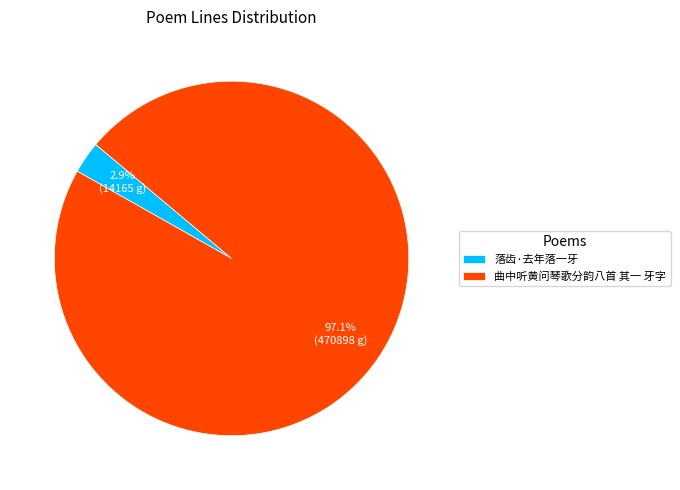

Rank the categories by value from lowest to highest.

落齿·去年落一牙, 曲中听黄问琴歌分韵八首 其一 牙字